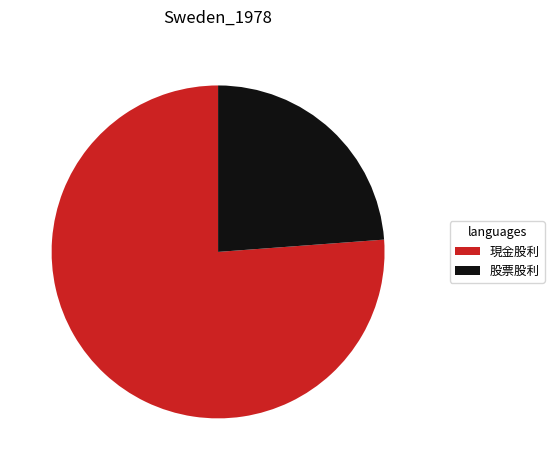

Do 股票股利 and 現金股利 together represent more than half of the pie?

Yes